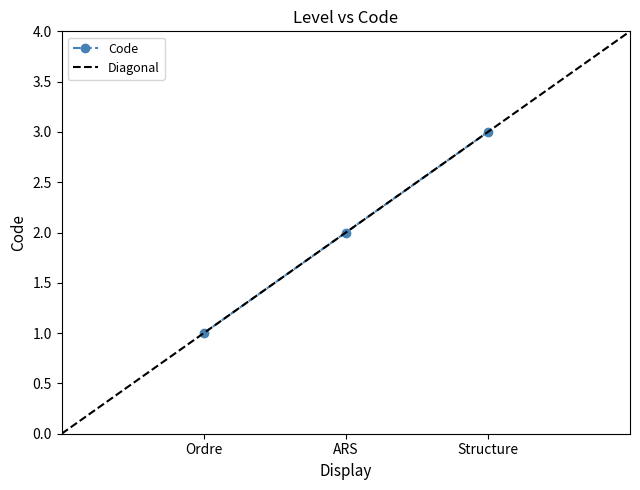

Rank the categories by value from highest to lowest.

Structure, ARS, Ordre